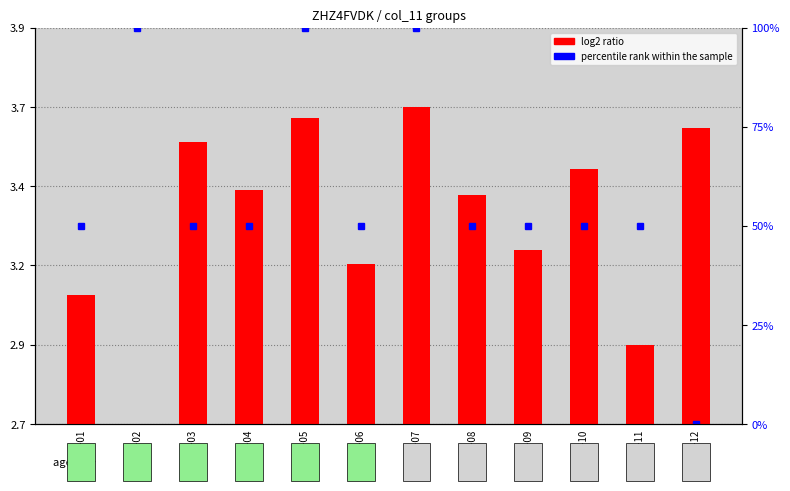

How many categories are shown in the chart?

12